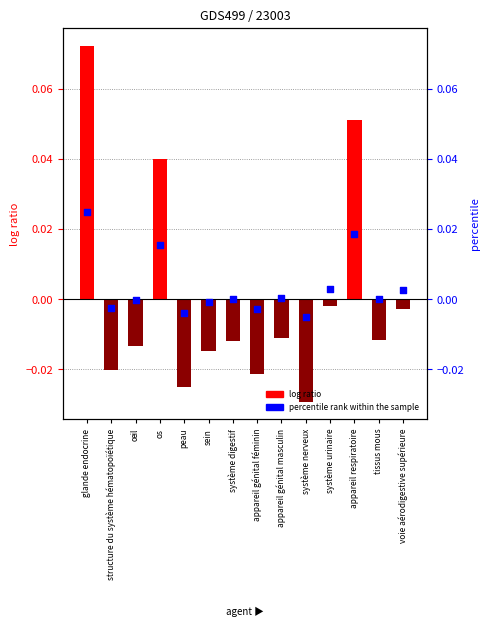

Which series has the largest total across all categories?

percentile rank within the sample